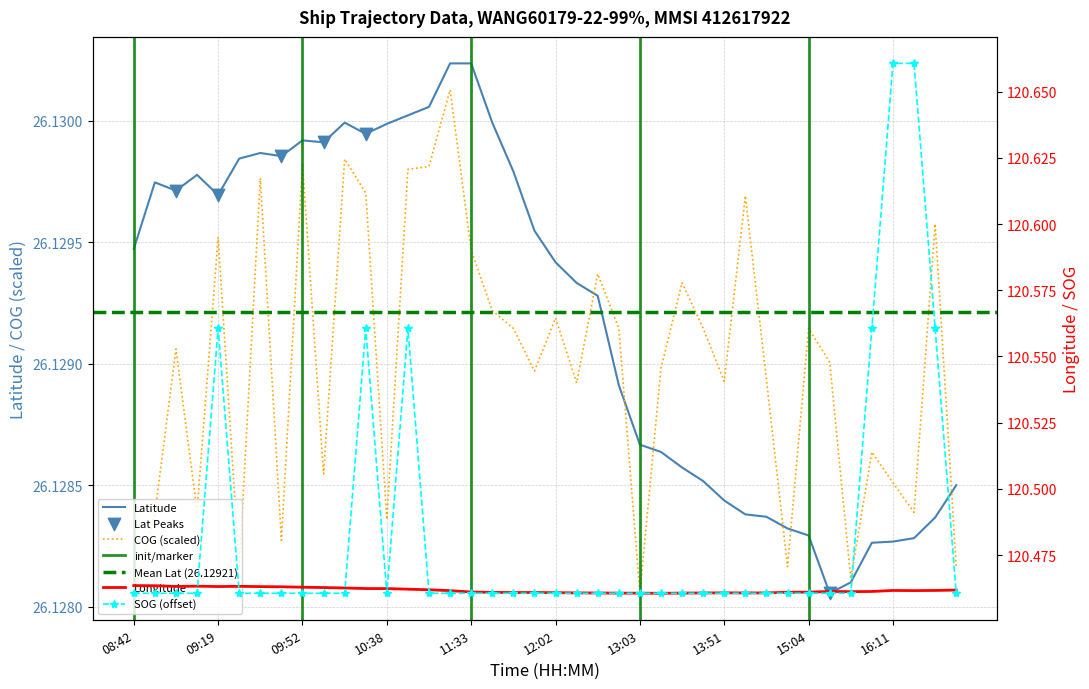

At which category is the sum across all series the highest?

16:11